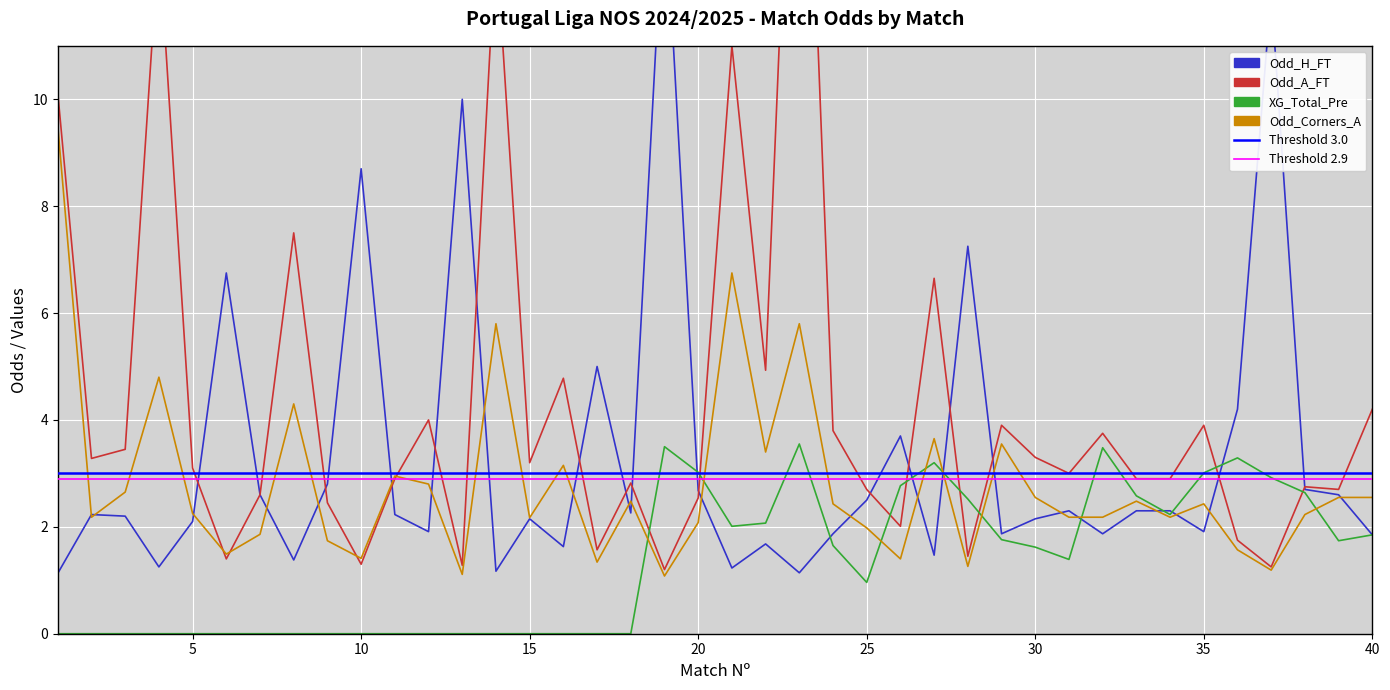

What is the sum of all XG_Total_Pre values?

53.8